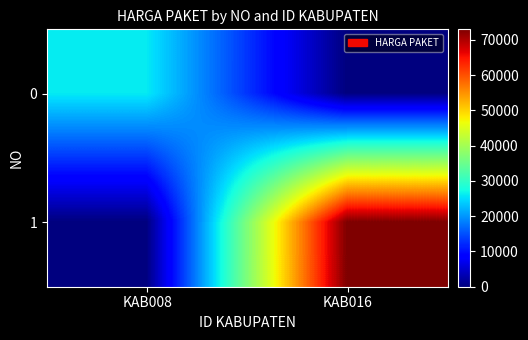

List the series in order of their peak value, lowest first.

0, 1